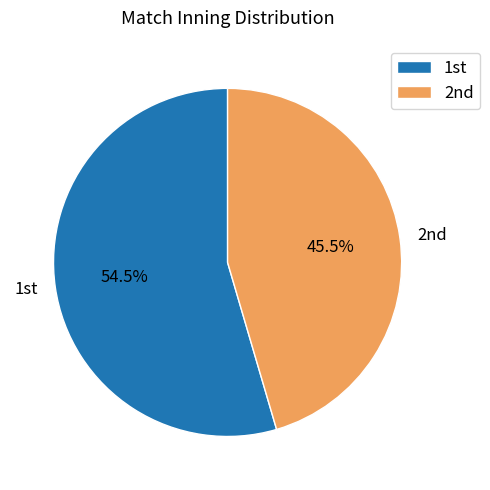

How many slices are in this pie chart?

2